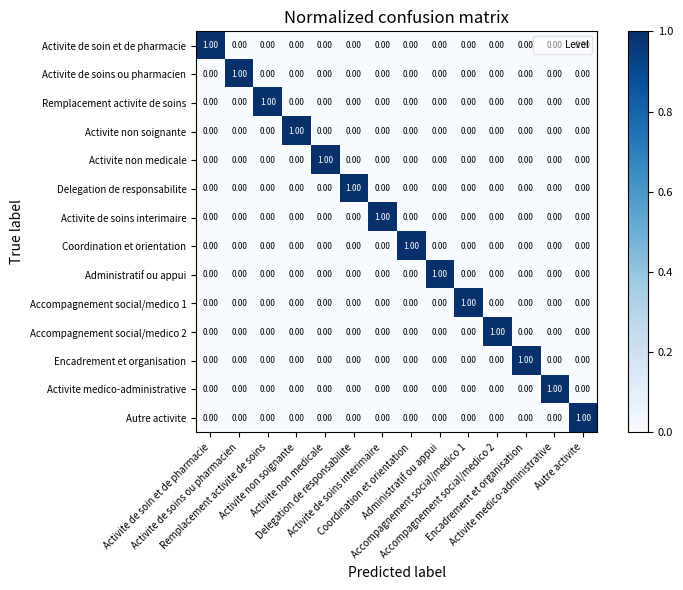

At how many categories does at least one series exceed 0?

14